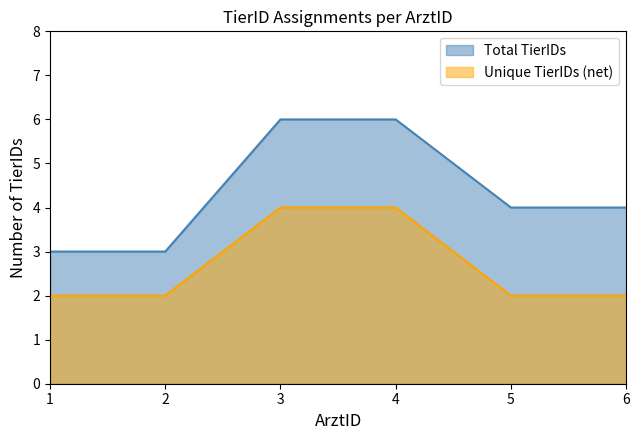

What is the average value?

4